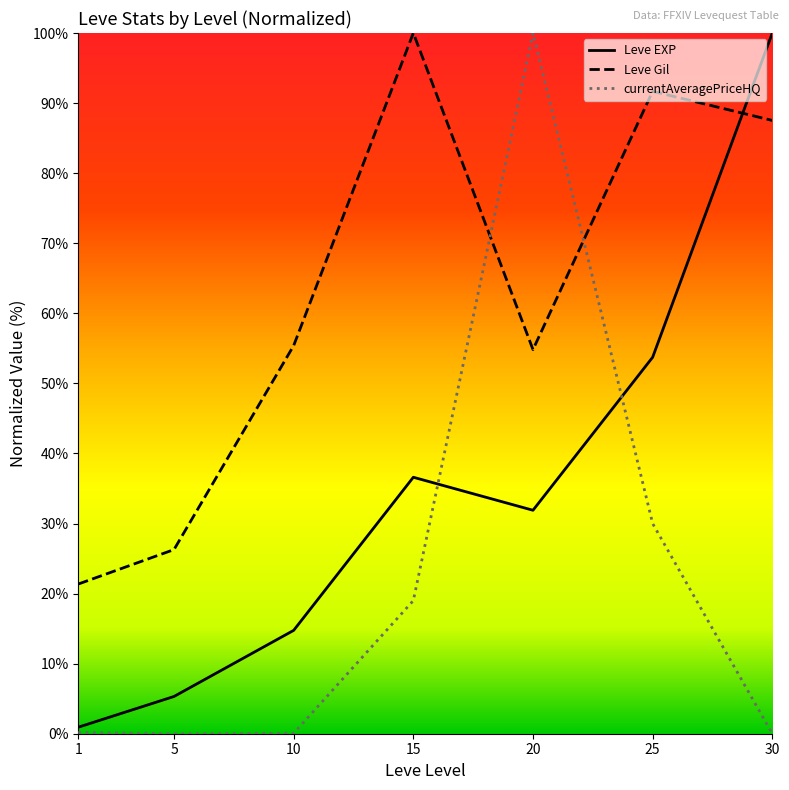

At which label does Leve Gil reach its peak?

15